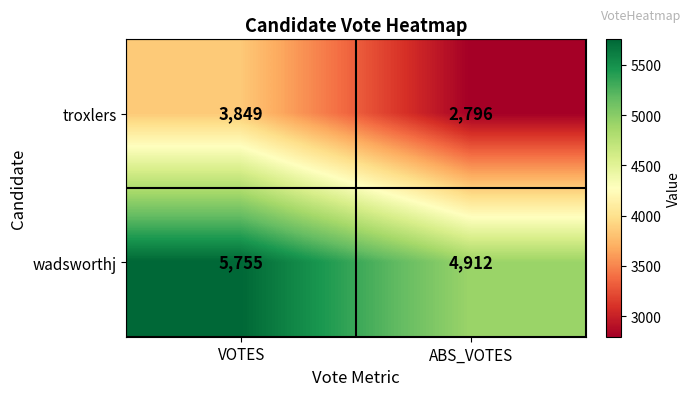

Between VOTES and ABS_VOTES, which series saw the biggest shift?

troxlers